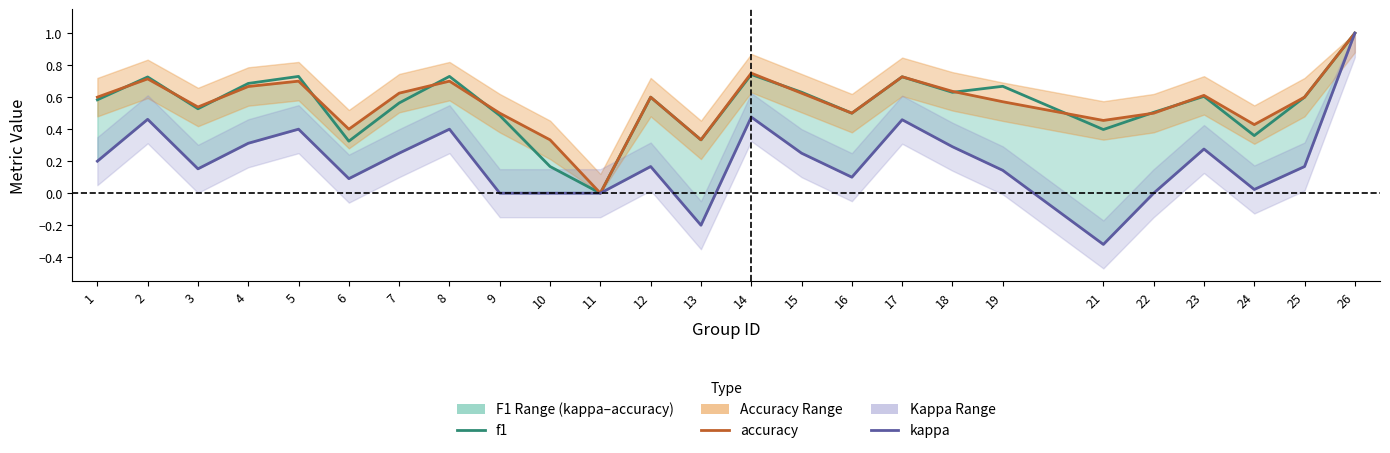

The kappa series shows 0.1 at 16. True or false?

False